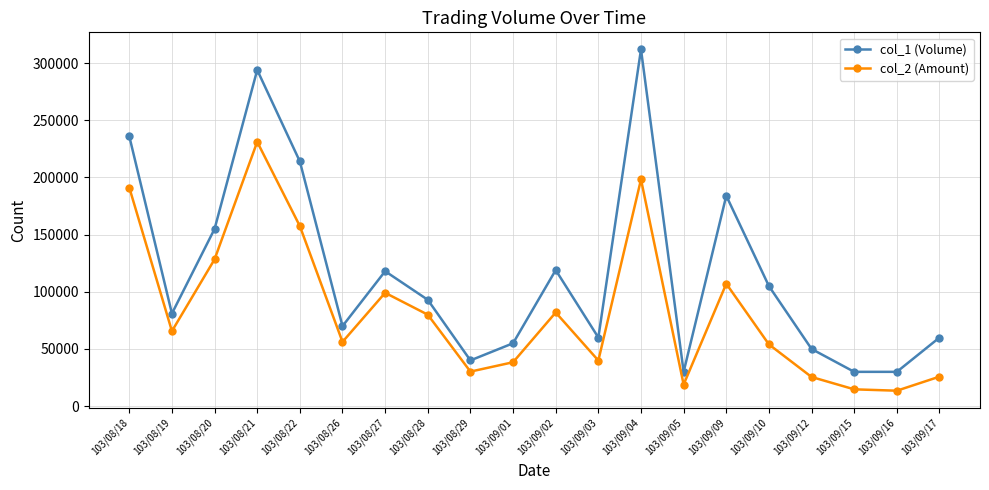

True or false: col_2 (Amount) has a value of 144916 at 103/09/02.

False